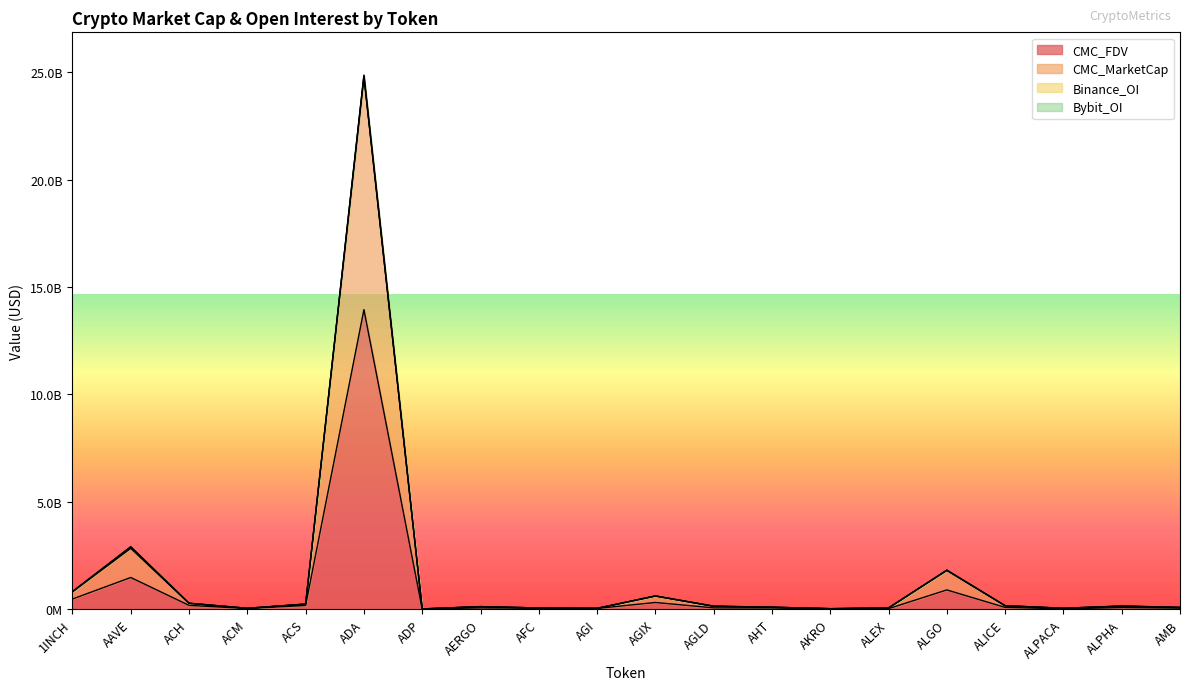

What is the value of the CMC_FDV point at the 19th from the left?

81804892